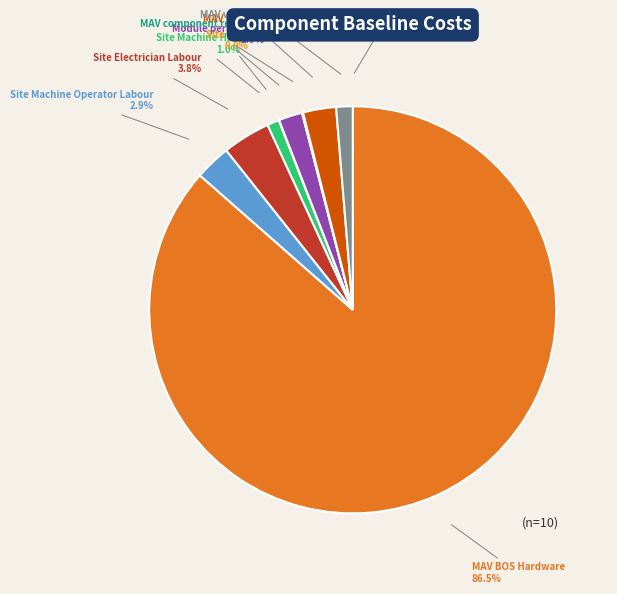

To the nearest percent, what portion does Site Machine Operator Labour represent?

3%